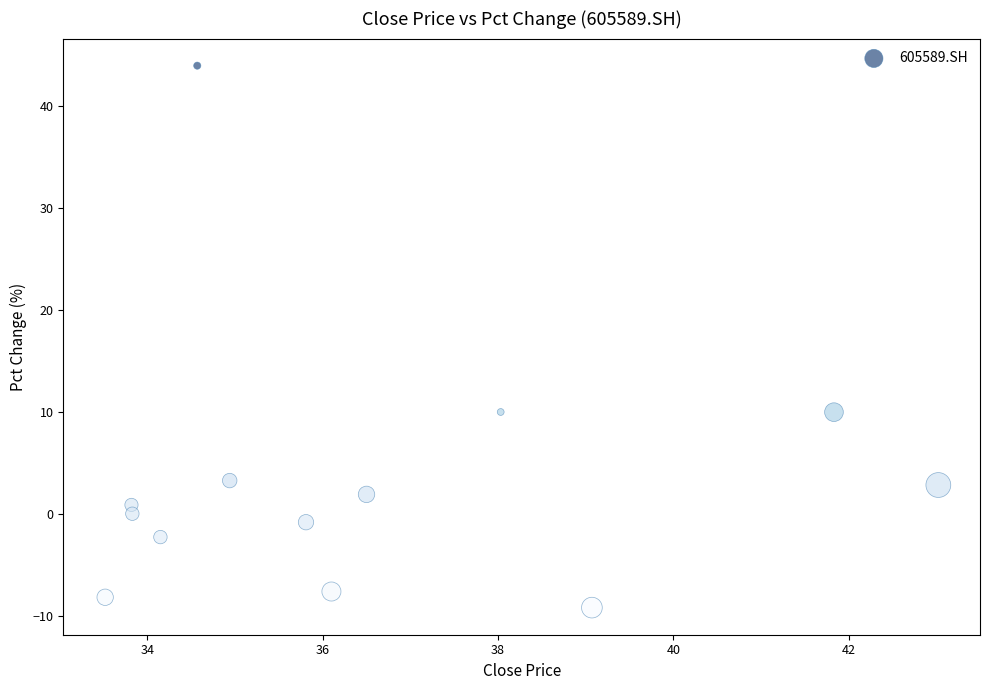

What is the range of Y values (max minus min)?

53.2